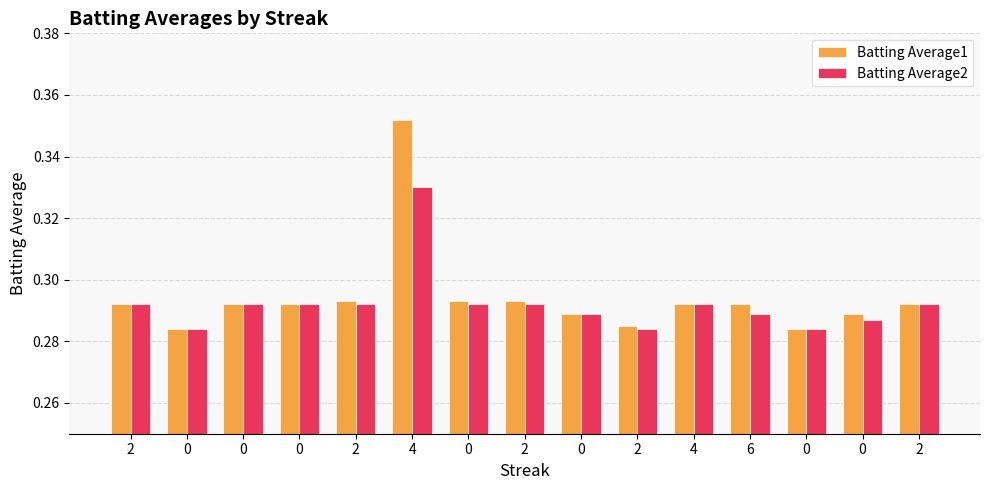

Rank the categories by Batting Average2 value from lowest to highest.

0, 2, 0, 0, 0, 6, 2, 0, 0, 2, 0, 2, 4, 2, 4